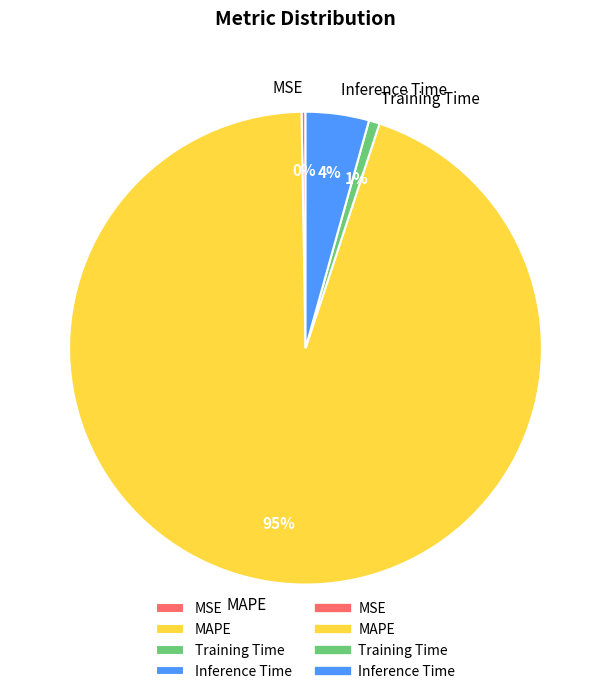

Is it true that Inference Time is 18% of the pie?

False